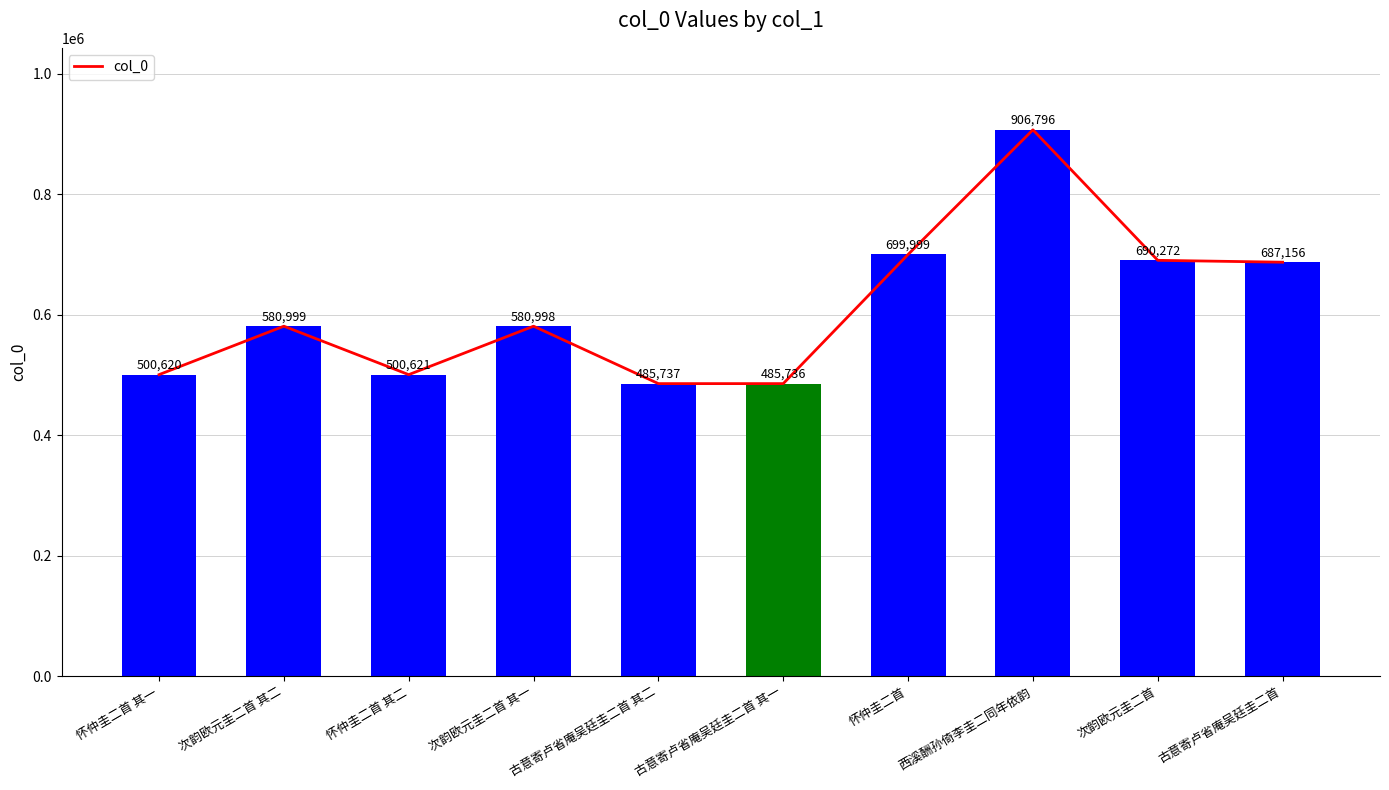

How many categories are shown in the chart?

10